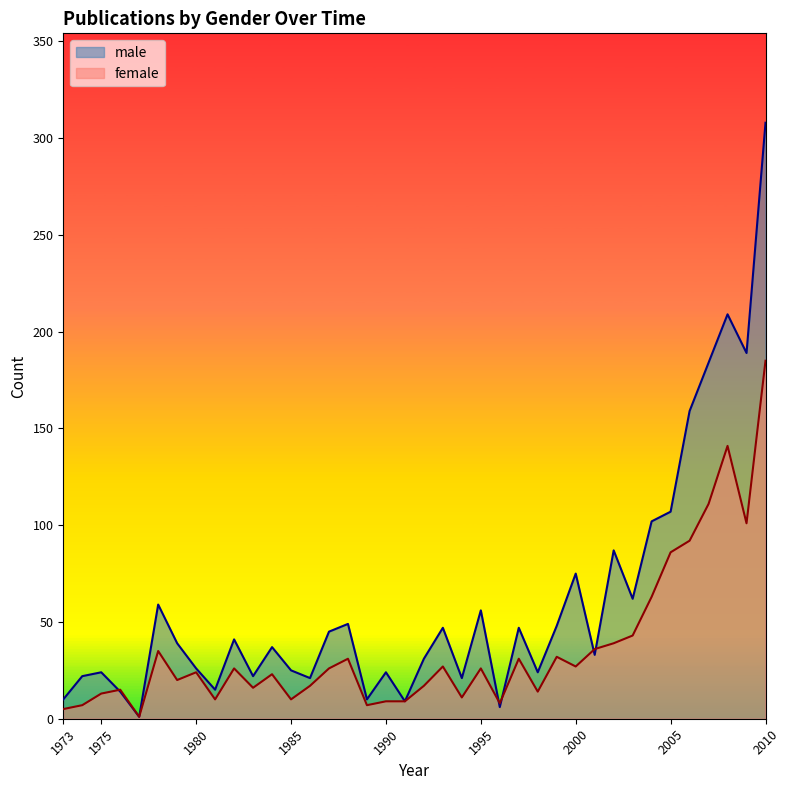

What is the total value across all series at 1990?

33